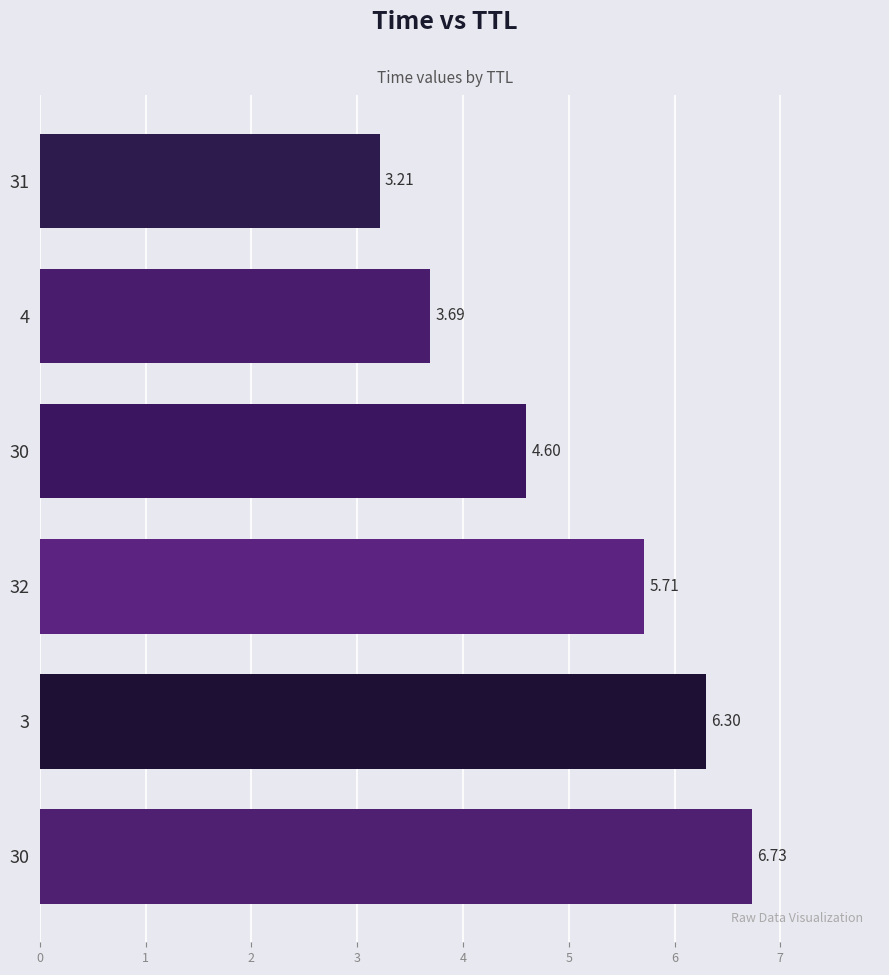

How many series are shown in this chart?

1